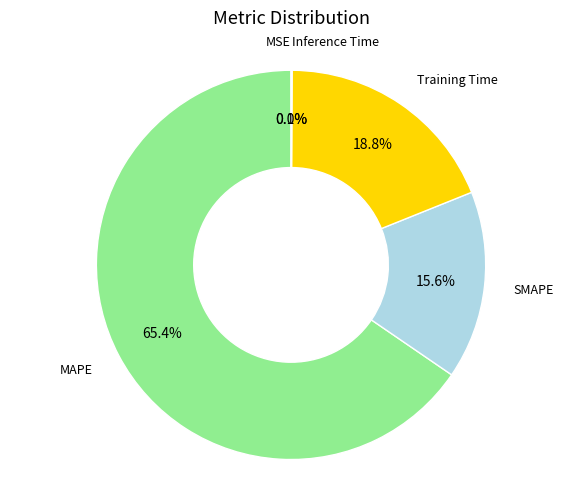

Is there a majority slice in this chart?

Yes